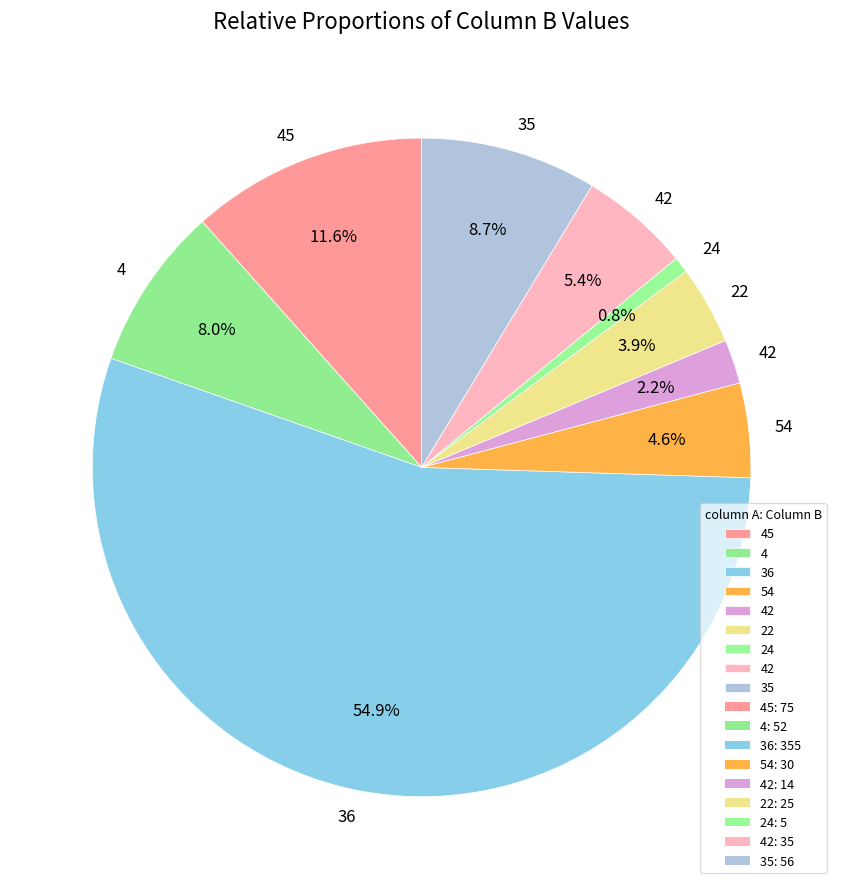

How many slices are in this pie chart?

9